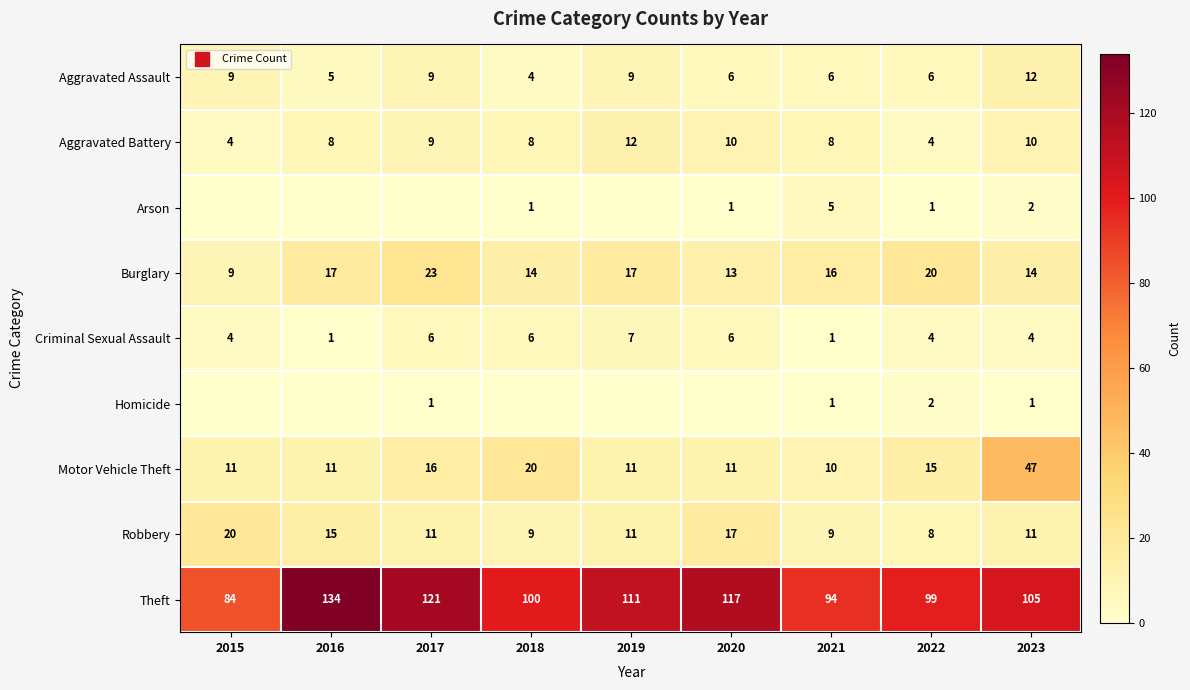

At which label does Burglary first exceed 16?

2016